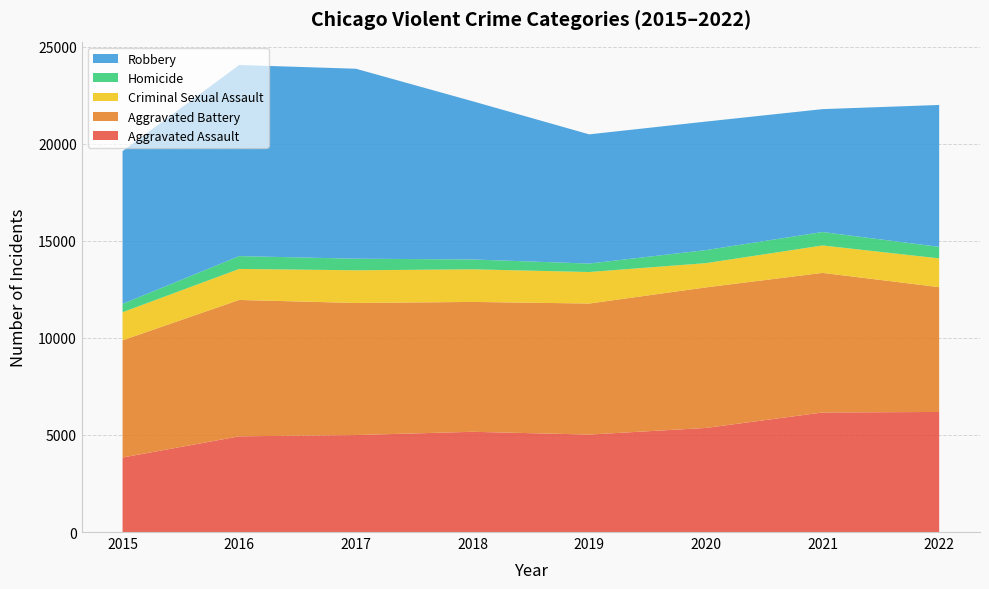

Reading left to right, transcribe all the data shown in this chart.

Aggravated Assault: 2015=3838	2016=4930	2017=4996	2018=5164	2019=5021	2020=5362	2021=6158	2022=6186
Aggravated Battery: 2015=6039	2016=7027	2017=6805	2018=6691	2019=6751	2020=7241	2021=7193	2022=6430
Criminal Sexual Assault: 2015=1447	2016=1597	2017=1683	2018=1679	2019=1623	2020=1249	2021=1412	2022=1481
Homicide: 2015=430	2016=661	2017=598	2018=508	2019=436	2020=672	2021=693	2022=595
Robbery: 2015=7869	2016=9846	2017=9786	2018=8152	2019=6656	2020=6621	2021=6331	2022=7310